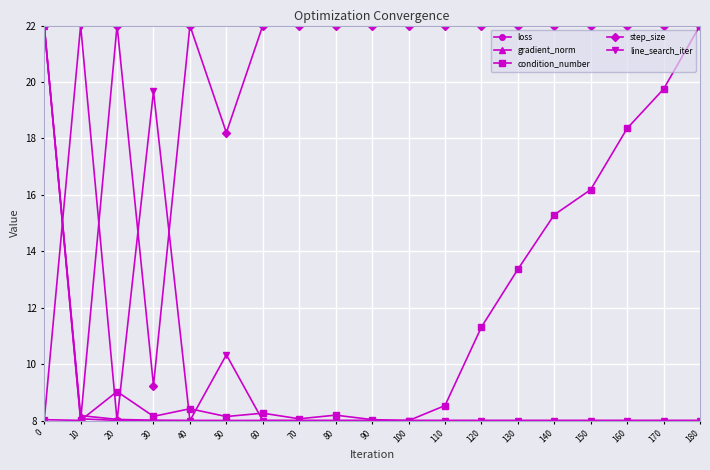

What is the minimum value for step_size?

8.0